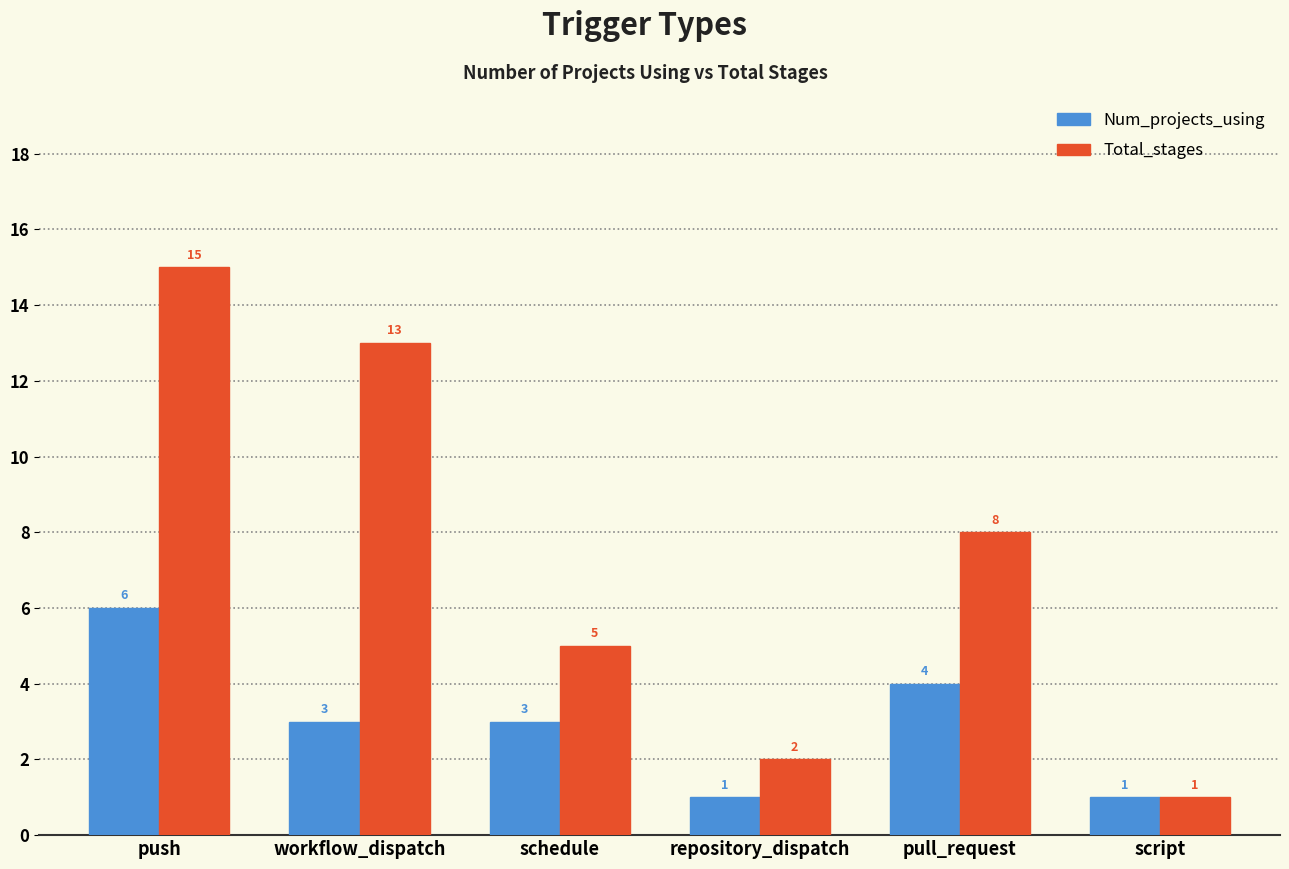

What is the maximum value for Num_projects_using?

6